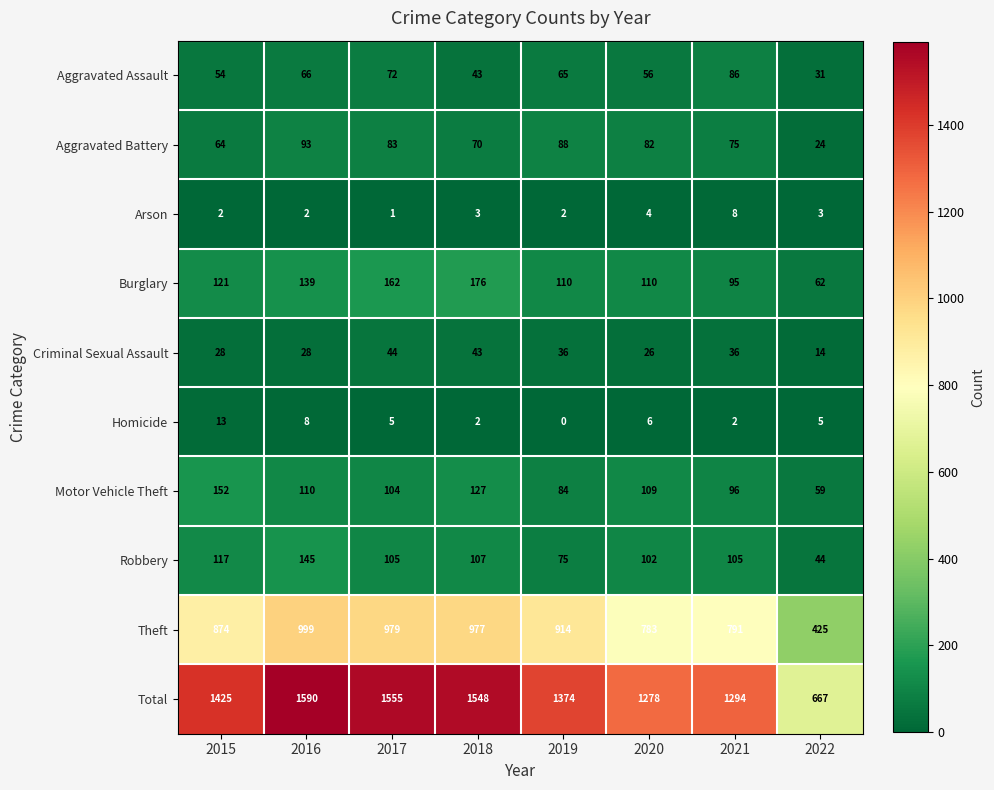

What is the difference between the Theft values at 2019 and 2015?

40